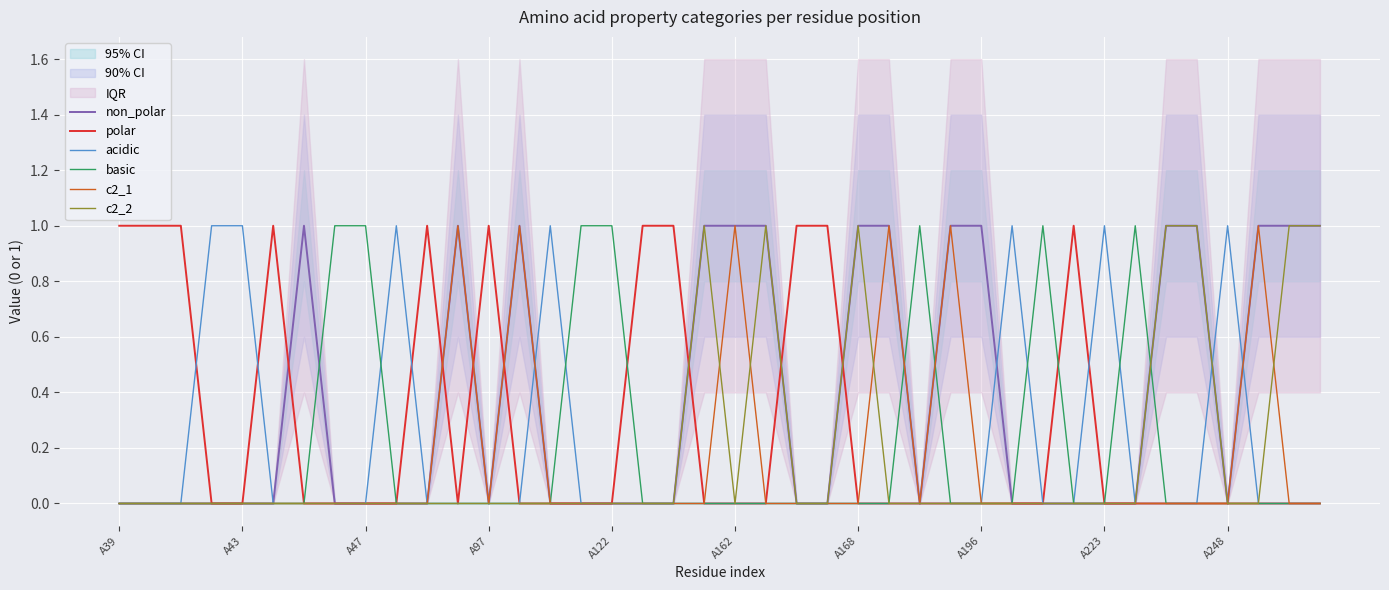

True or false: basic has a value of 0 at A162.

True